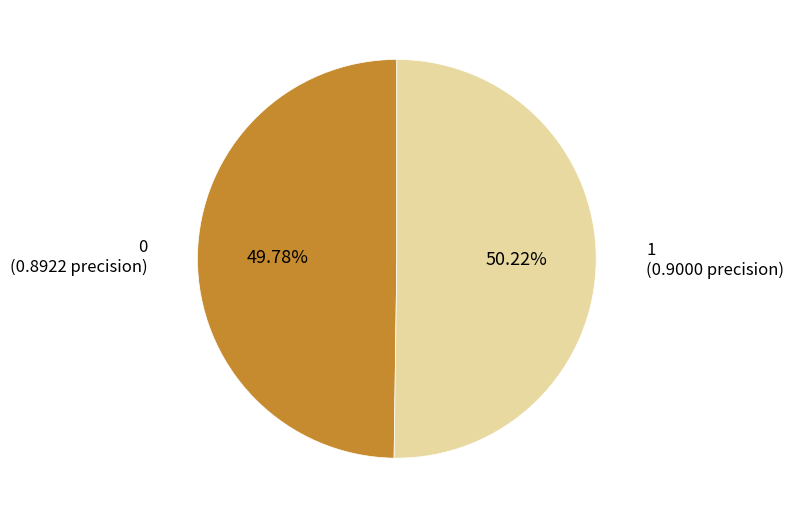

Does any single category account for the majority?

Yes